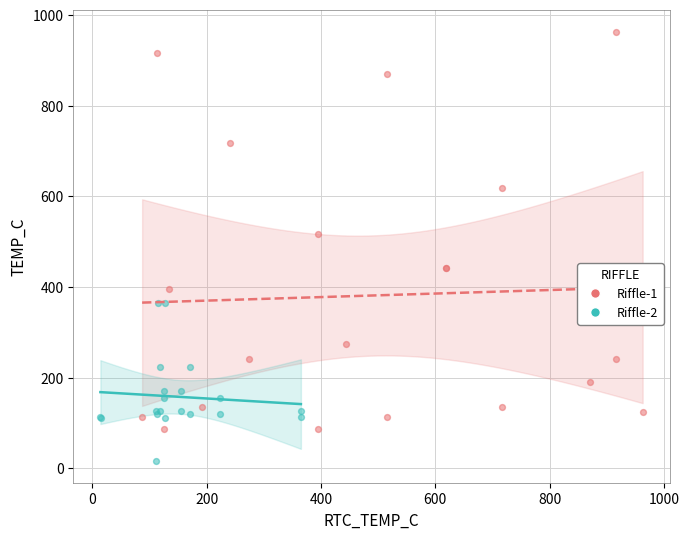

Which series has the largest Y range (max minus min)?

Riffle-1